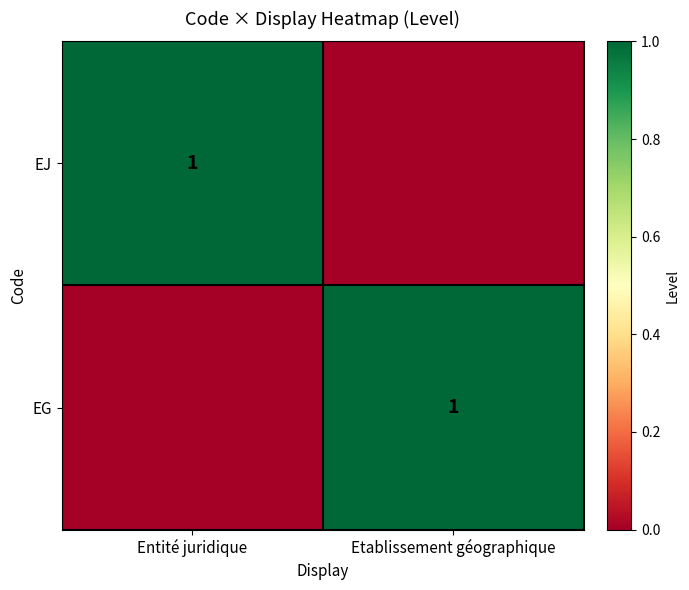

Is it true that EJ equals 1 at Entité juridique?

True